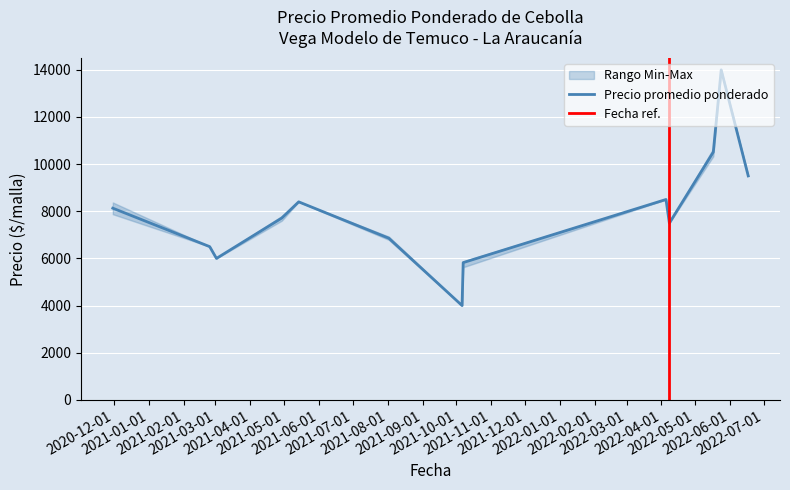

Read the Precio minimo value at 3, to the nearest 50.

5000